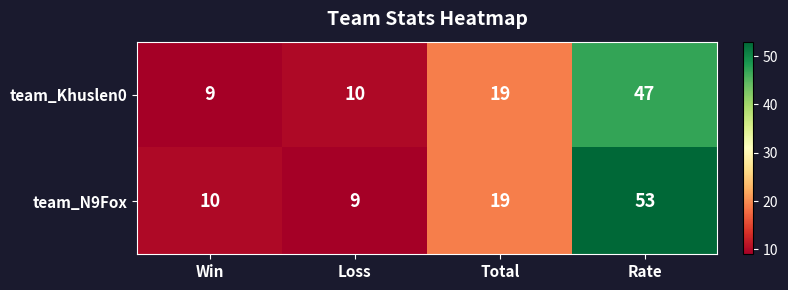

Reading left to right, extract all data points from this chart.

team_Khuslen0: Win=9	Loss=10	Total=19	Rate=47
team_N9Fox: Win=10	Loss=9	Total=19	Rate=53